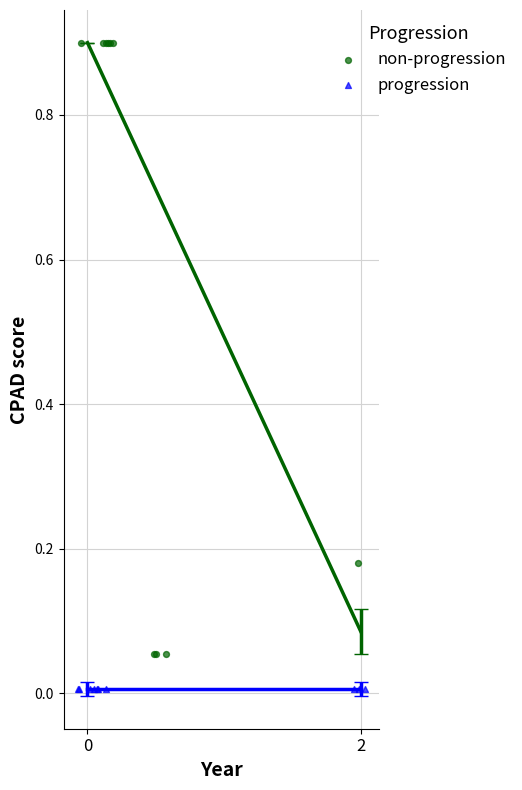

What are all the series names shown in the legend?

non-progression, progression